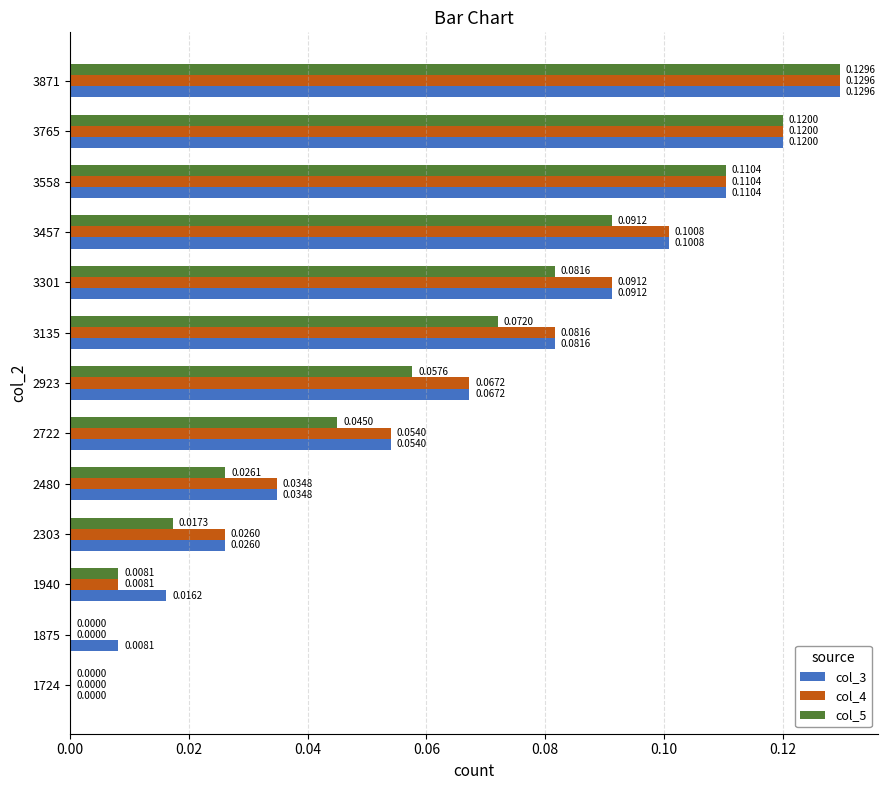

At which category is the sum across all series the highest?

3871